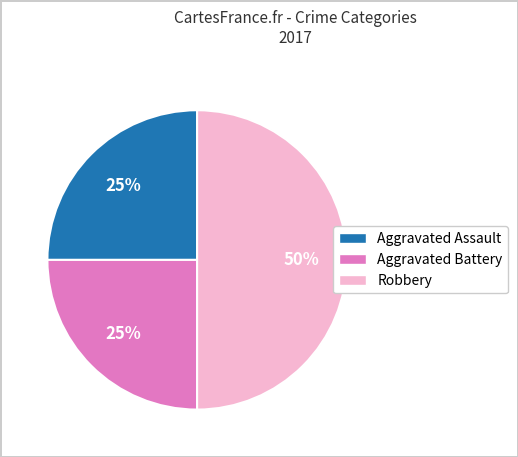

To the nearest percent, what is the average slice percentage?

33%